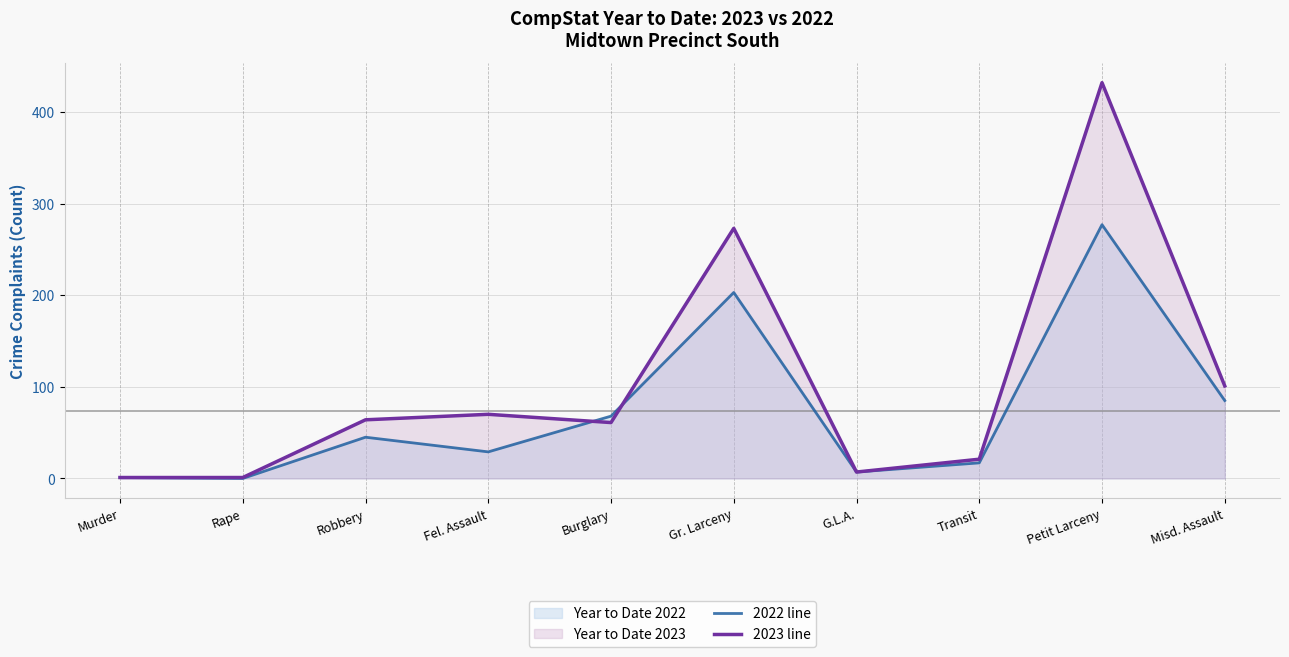

Is it true that 2023 line equals 70 at Fel. Assault?

True